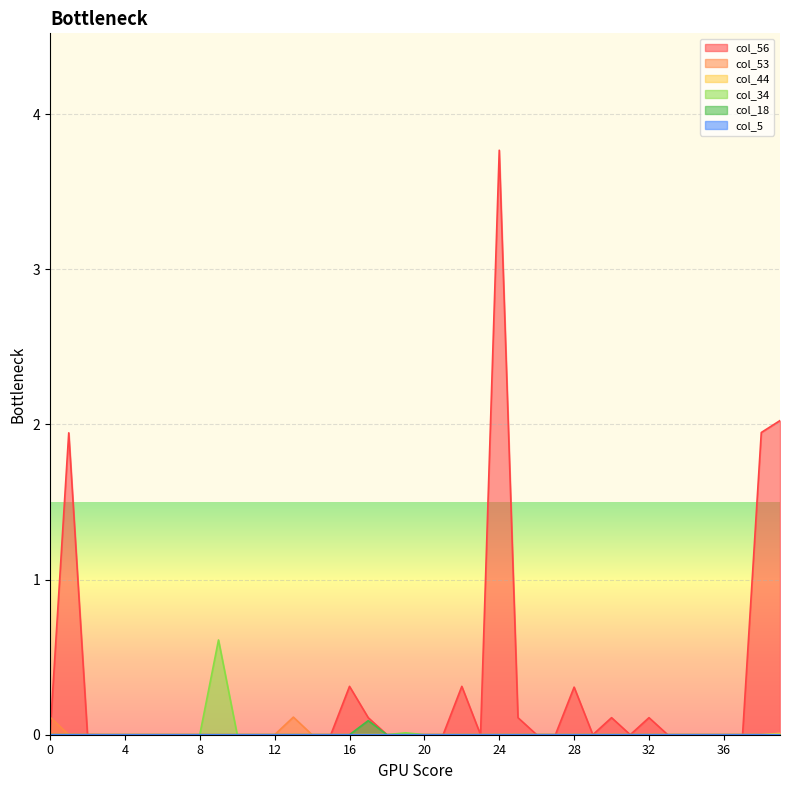

At which category is the sum across all series the highest?

24